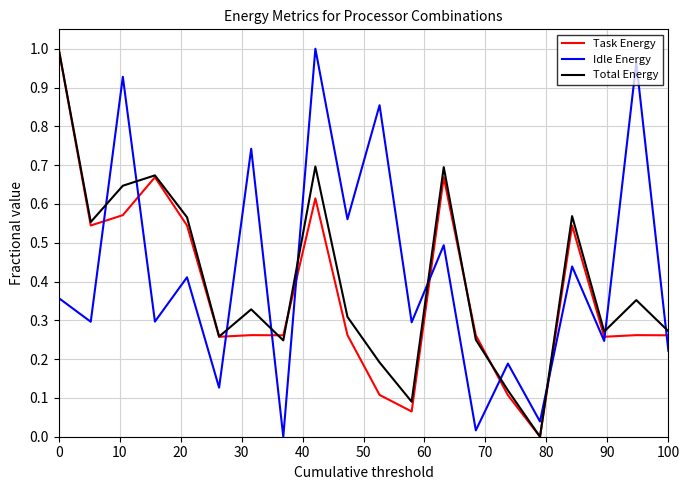

After their last crossing, which series has the higher values: Idle Energy or Task Energy?

Task Energy